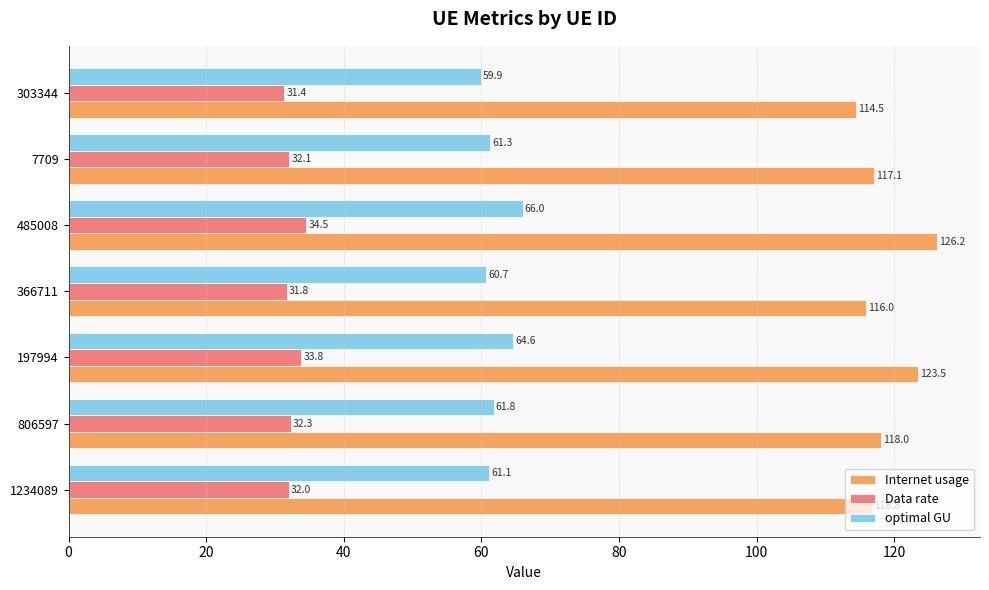

What is the total value across all series at 197994?

221.9